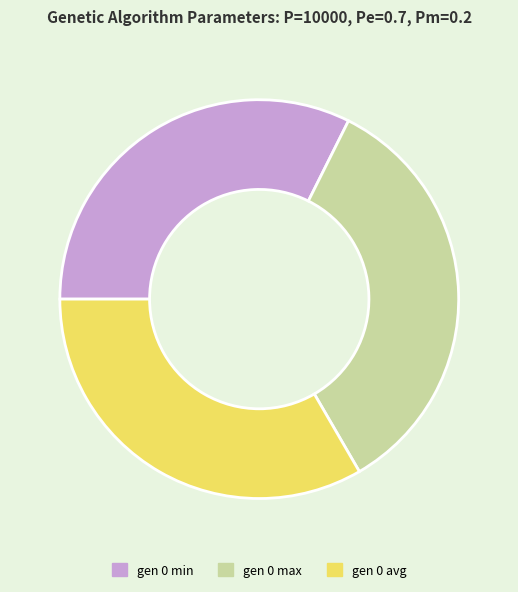

Is the sum of gen 0 avg and gen 0 min greater than half?

Yes